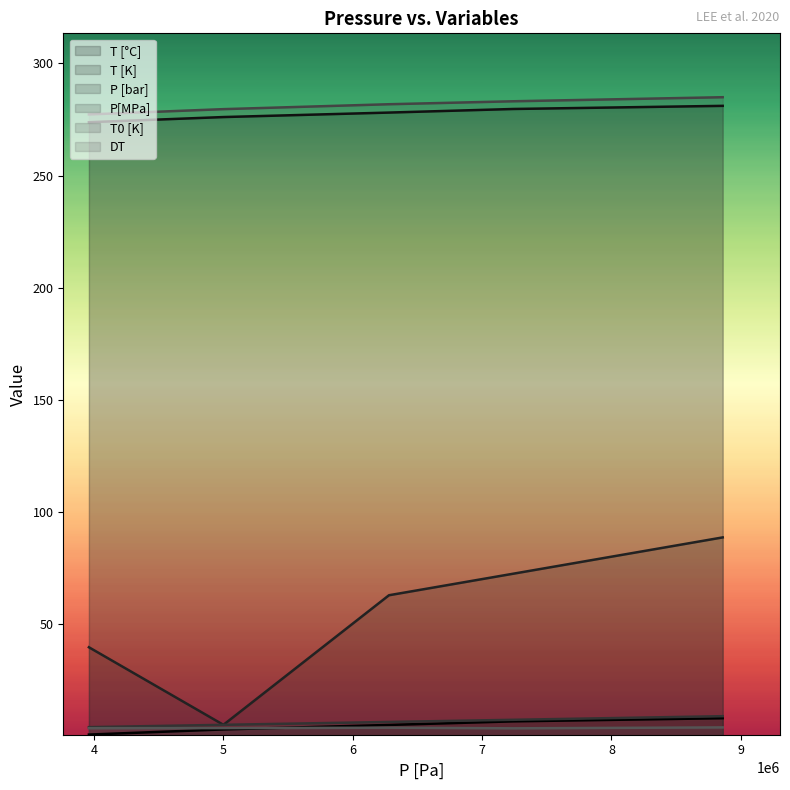

What is the total value across all series at 8860000?

675.3